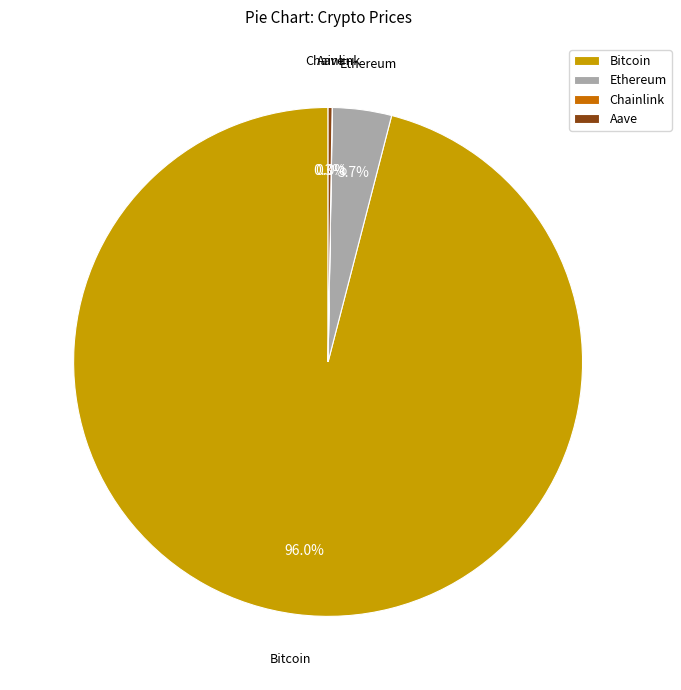

What portion of the pie excludes Ethereum?

96.3%